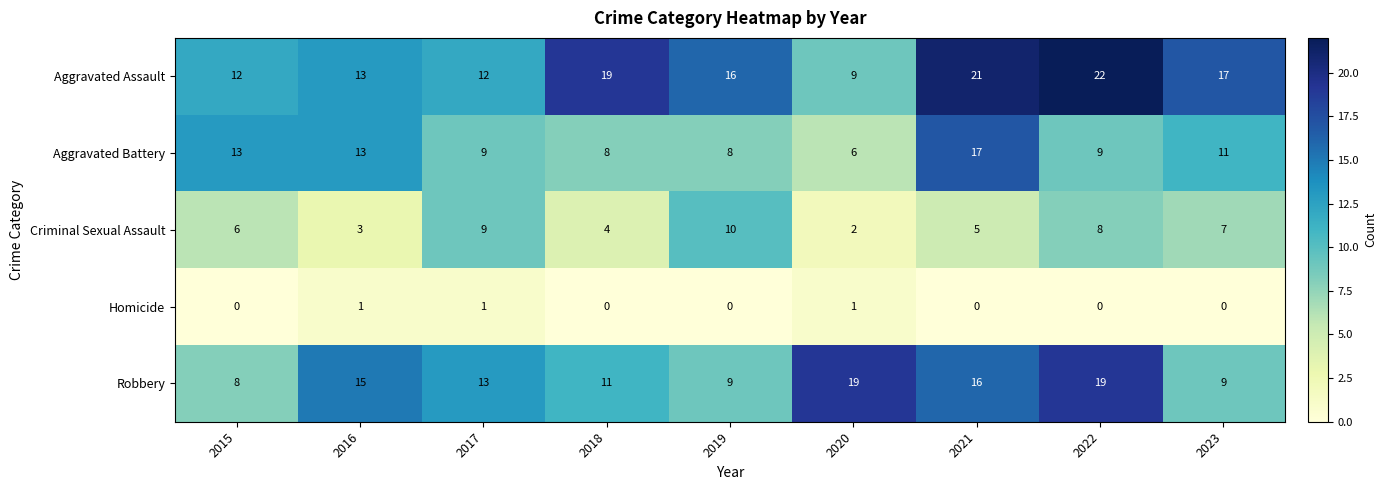

What is the spread (max minus min) of values at 2022?

22